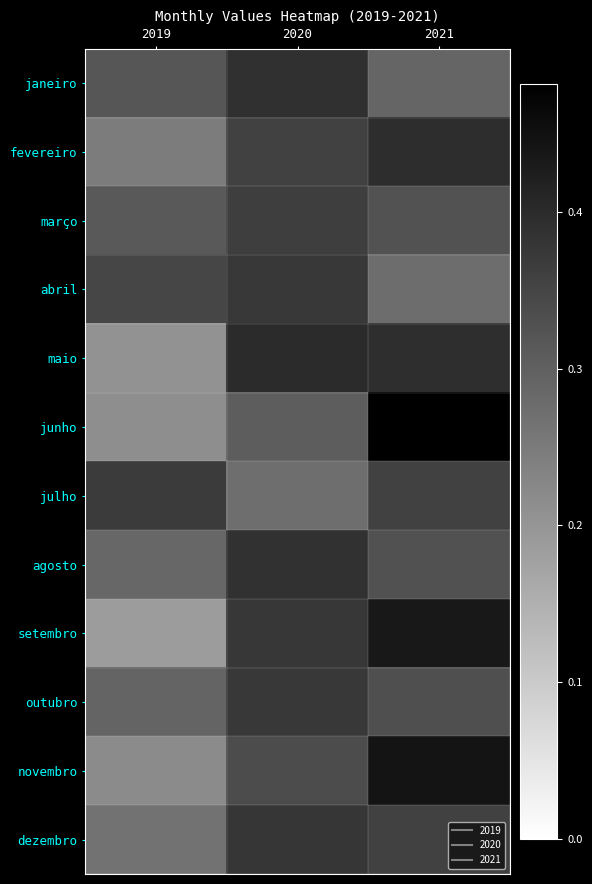

Between 2021 and 2019, which is larger?

2019